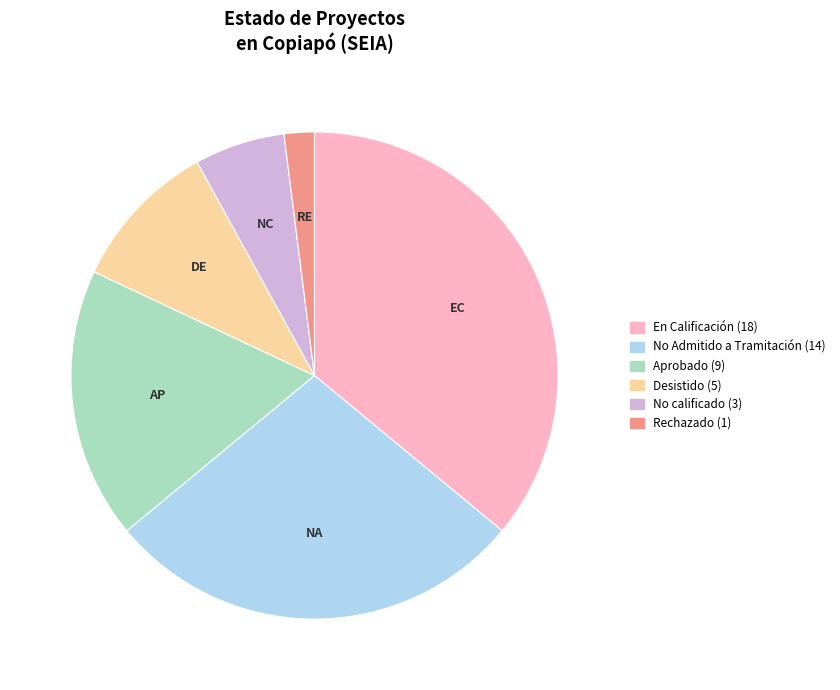

Is there any slice that represents more than half of the pie?

No